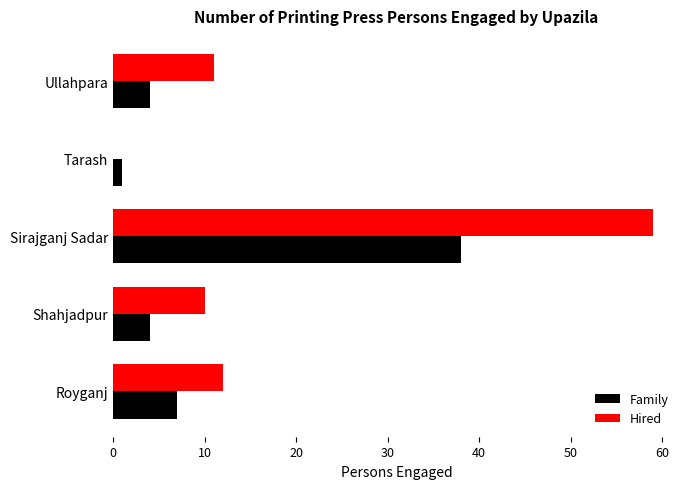

What is the highest value of the Family series?

38